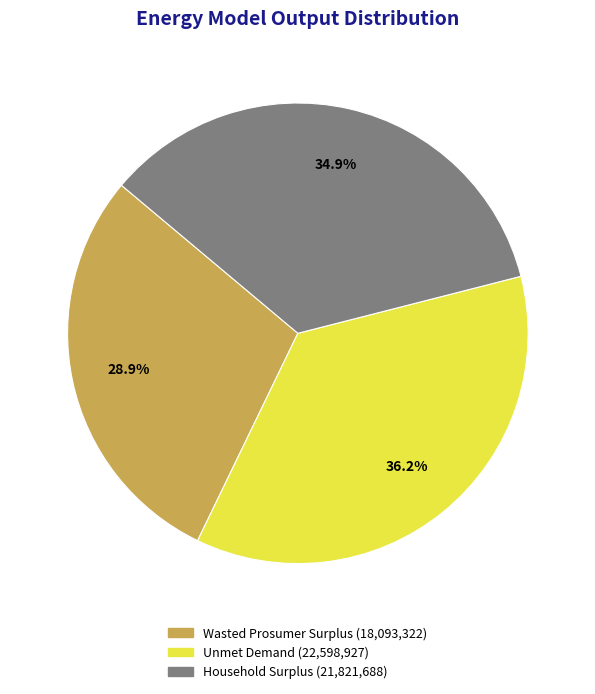

What is the smallest slice in the pie chart?

Wasted Prosumer Surplus